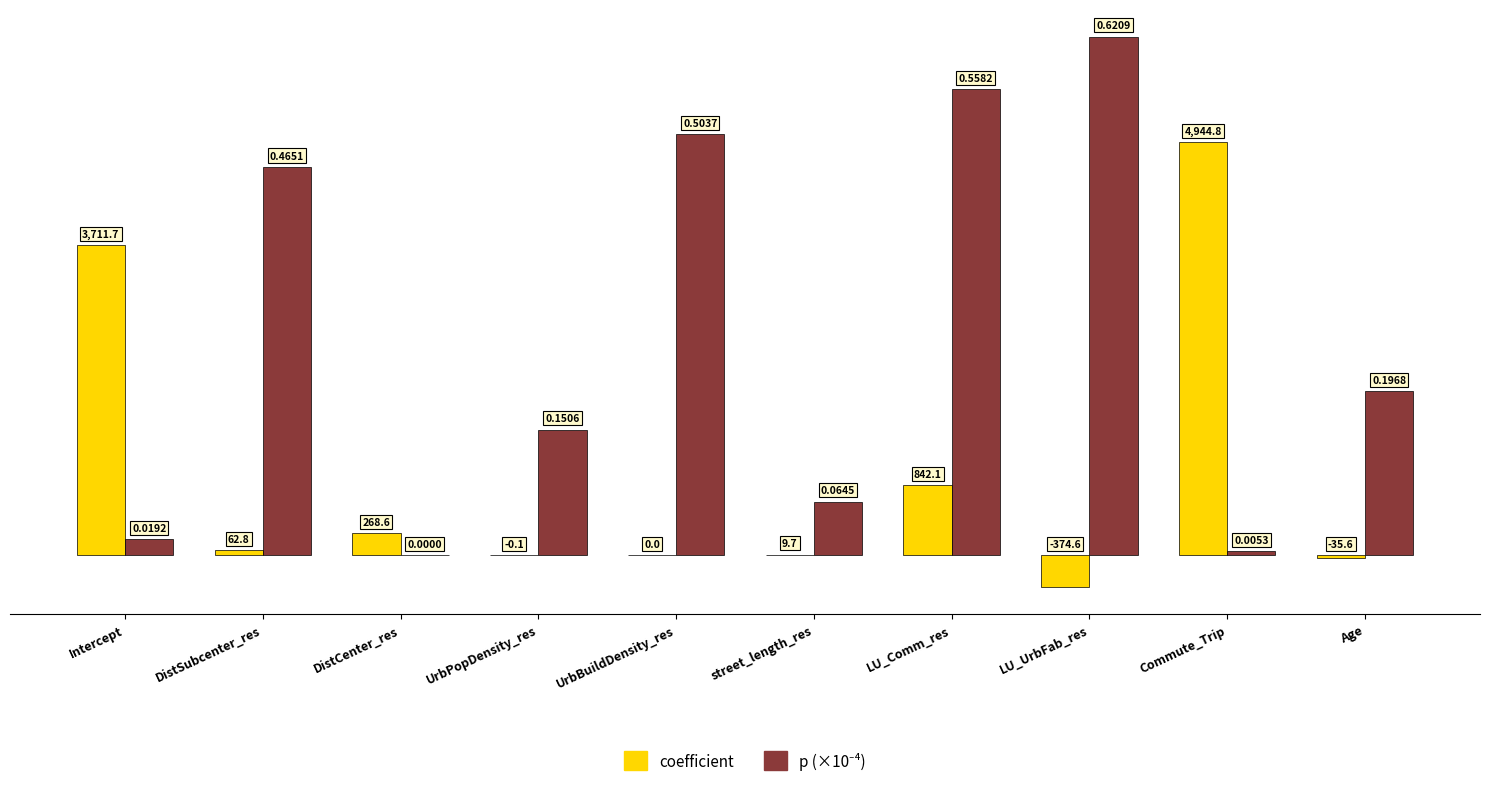

At which label does coefficient reach its peak?

Commute_Trip